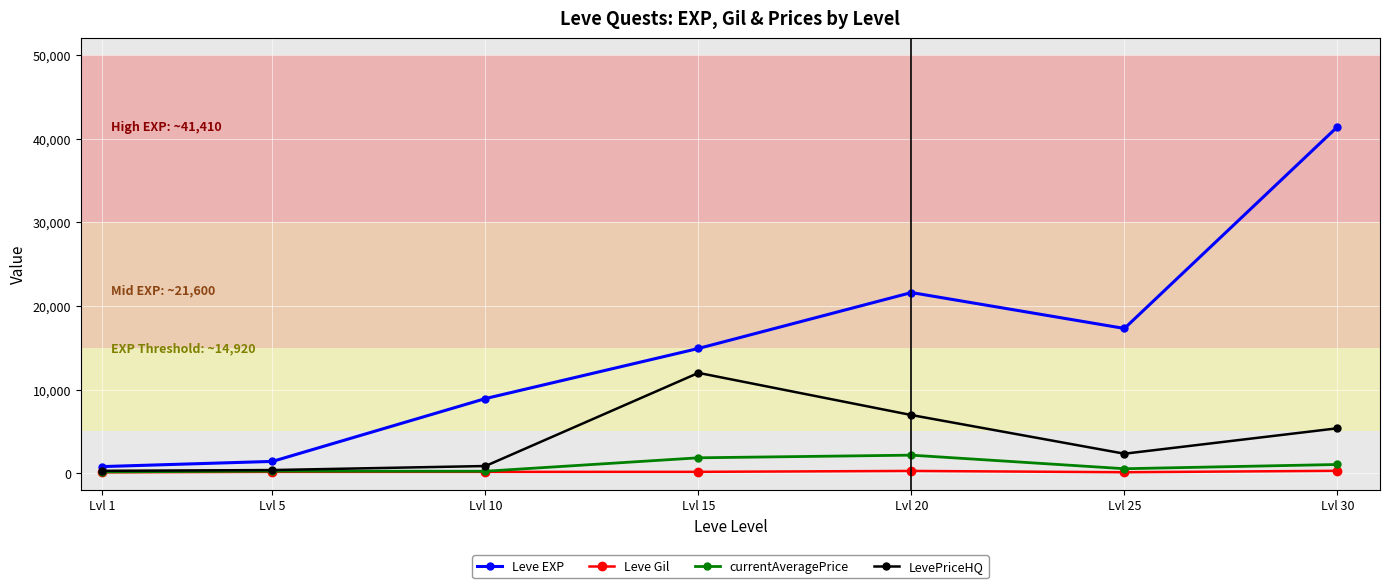

At which label does Leve EXP reach its peak?

Lvl 30